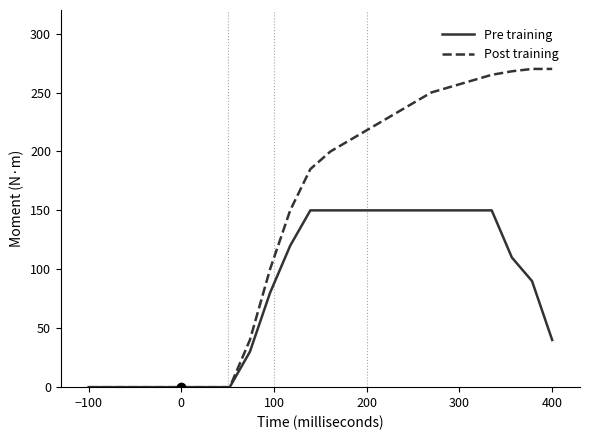

Which series has the widest spread of values?

Post training